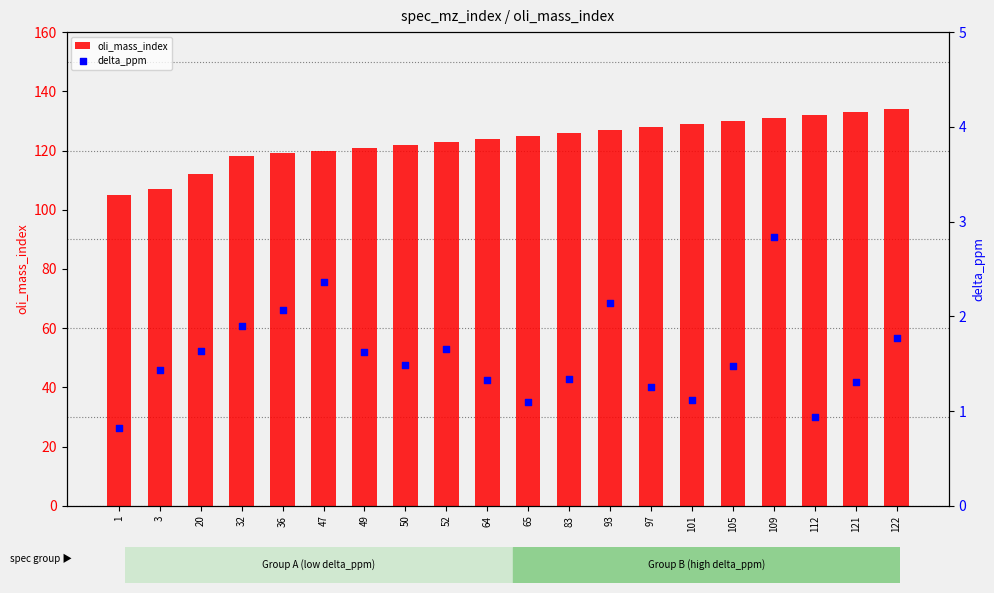

At how many categories does at least one series exceed 33?

20